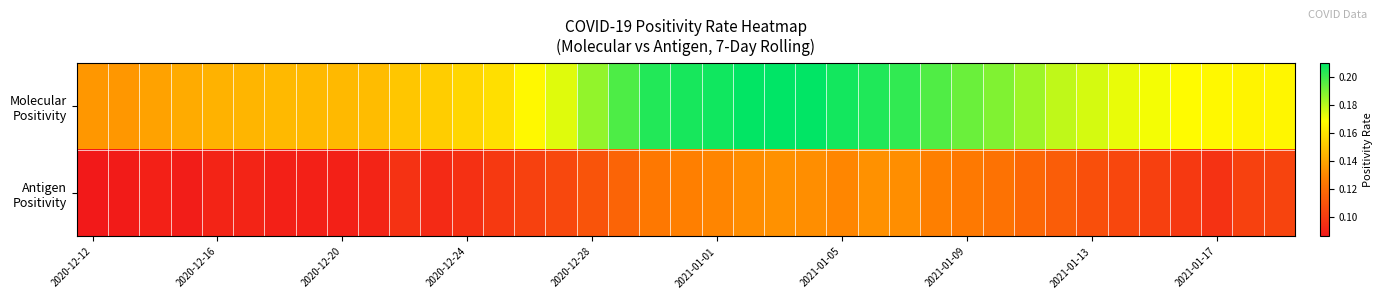

What is the greatest value displayed?

0.2